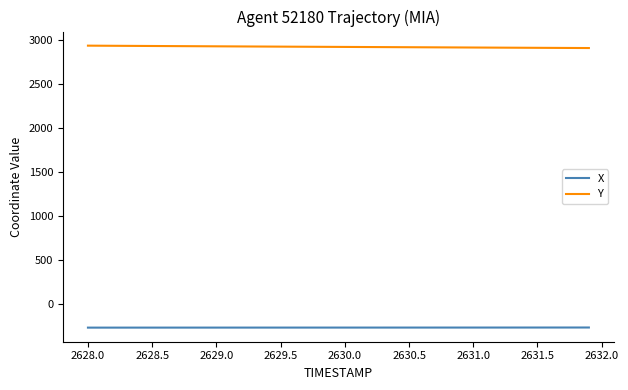

List the series in order of their peak value, highest first.

Y, X